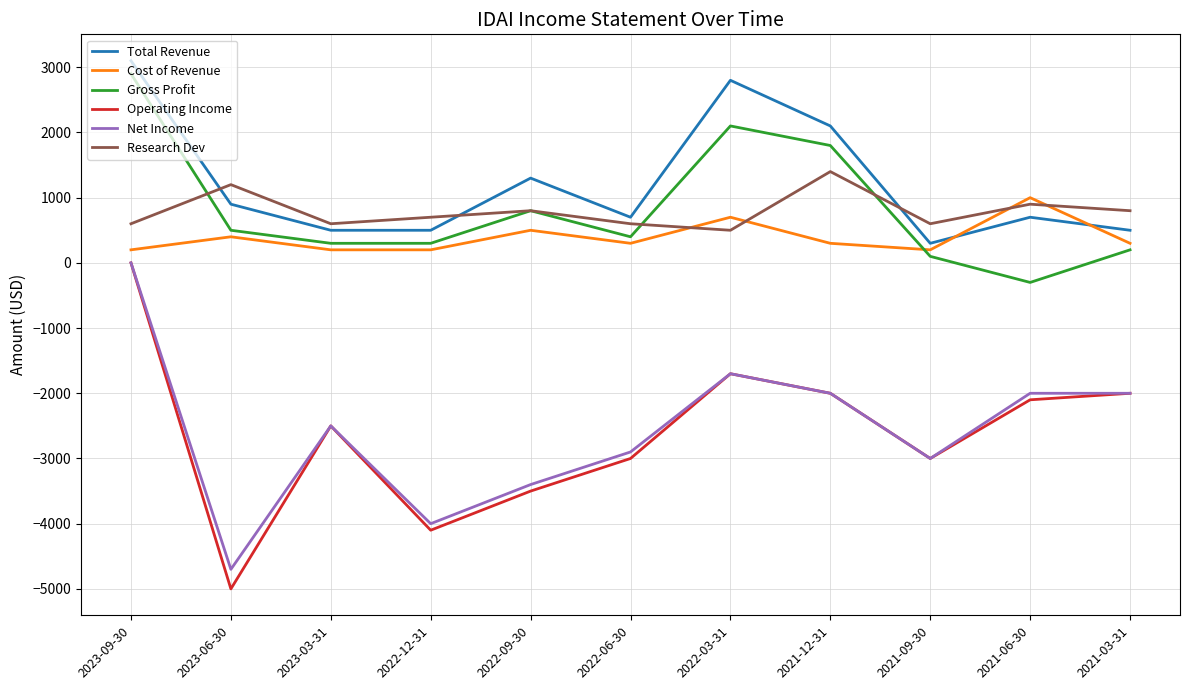

Reading left to right, transcribe all the data shown in this chart.

Total Revenue: 2023-09-30=3100	2023-06-30=900	2023-03-31=500	2022-12-31=500	2022-09-30=1300	2022-06-30=700	2022-03-31=2800	2021-12-31=2100	2021-09-30=300	2021-06-30=700	2021-03-31=500
Cost of Revenue: 2023-09-30=200	2023-06-30=400	2023-03-31=200	2022-12-31=200	2022-09-30=500	2022-06-30=300	2022-03-31=700	2021-12-31=300	2021-09-30=200	2021-06-30=1000	2021-03-31=300
Gross Profit: 2023-09-30=2900	2023-06-30=500	2023-03-31=300	2022-12-31=300	2022-09-30=800	2022-06-30=400	2022-03-31=2100	2021-12-31=1800	2021-09-30=100	2021-06-30=-300	2021-03-31=200
Operating Income: 2023-09-30=0	2023-06-30=-5000	2023-03-31=-2500	2022-12-31=-4100	2022-09-30=-3500	2022-06-30=-3000	2022-03-31=-1700	2021-12-31=-2000	2021-09-30=-3000	2021-06-30=-2100	2021-03-31=-2000
Net Income: 2023-09-30=0	2023-06-30=-4700	2023-03-31=-2500	2022-12-31=-4000	2022-09-30=-3400	2022-06-30=-2900	2022-03-31=-1700	2021-12-31=-2000	2021-09-30=-3000	2021-06-30=-2000	2021-03-31=-2000
Research Dev: 2023-09-30=600	2023-06-30=1200	2023-03-31=600	2022-12-31=700	2022-09-30=800	2022-06-30=600	2022-03-31=500	2021-12-31=1400	2021-09-30=600	2021-06-30=900	2021-03-31=800